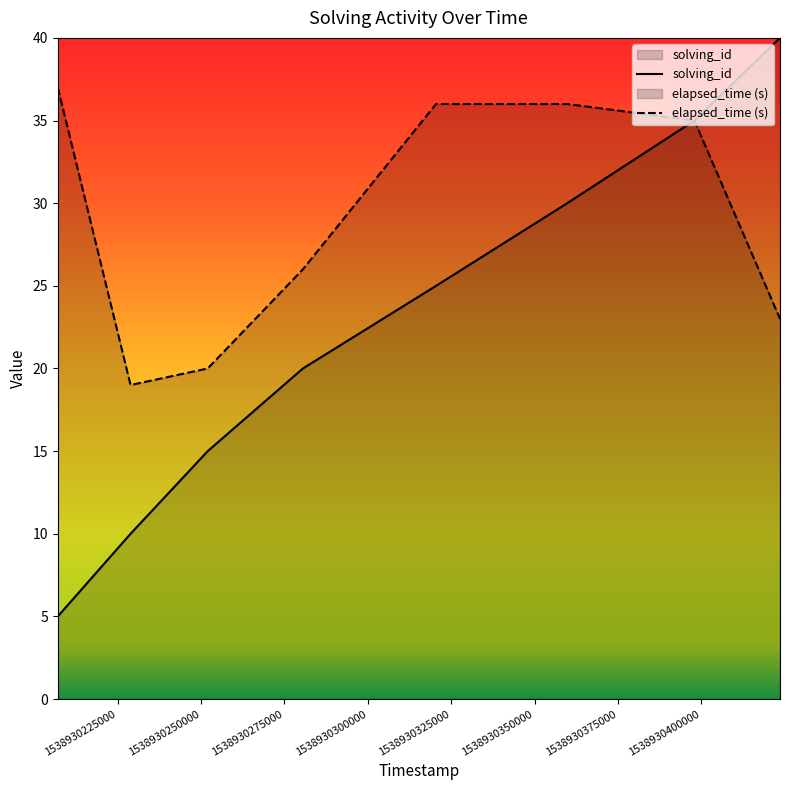

What is the greatest value displayed?

40